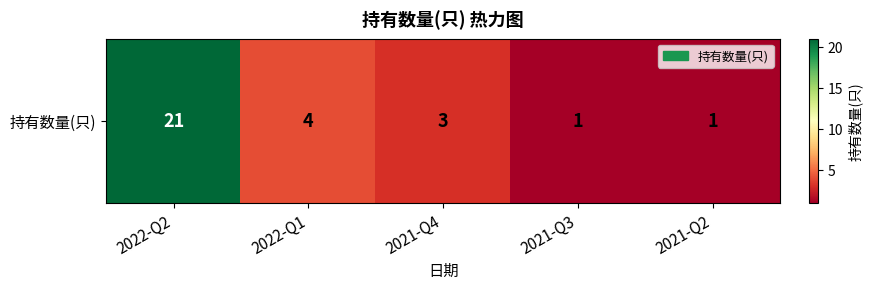

Between 2022-Q2 and 2021-Q2, which is larger?

2022-Q2